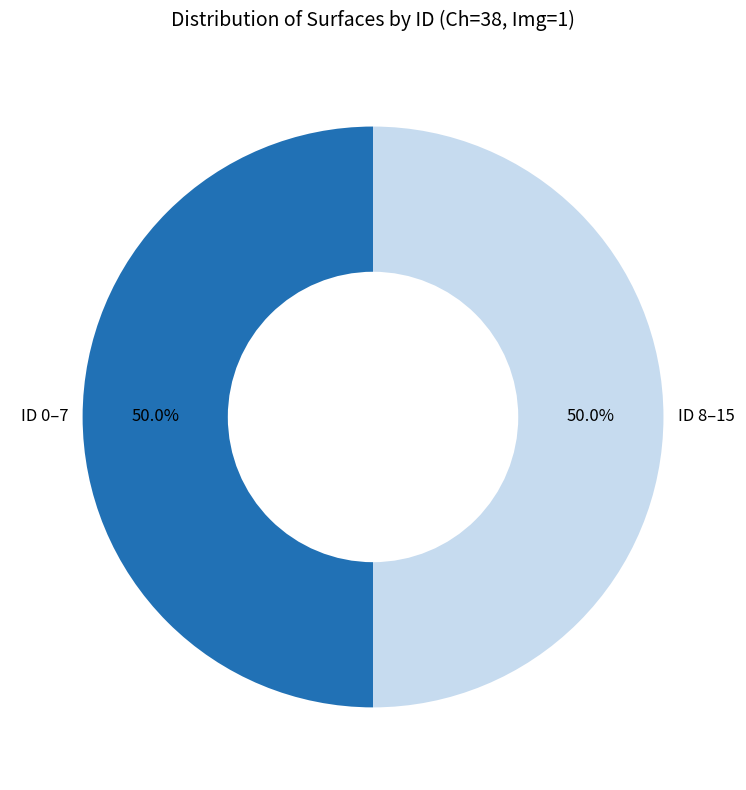

Combined, what portion of the pie is ID 8–15 and ID 0–7?

100.0%